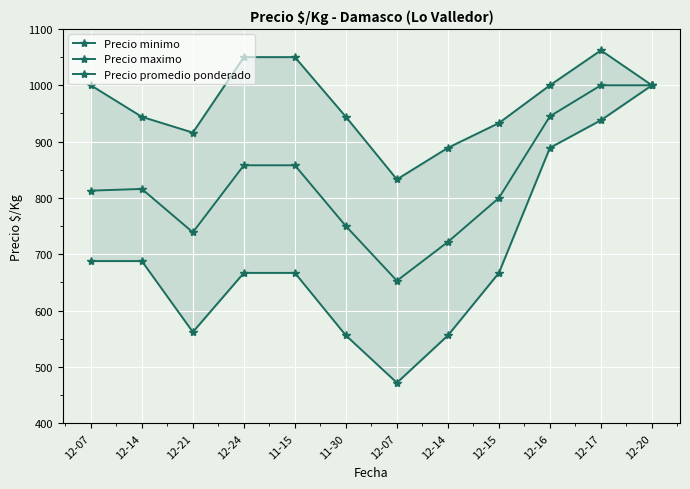

Rank the series by their average value, from lowest to highest.

Precio minimo, Precio promedio ponderado, Precio maximo